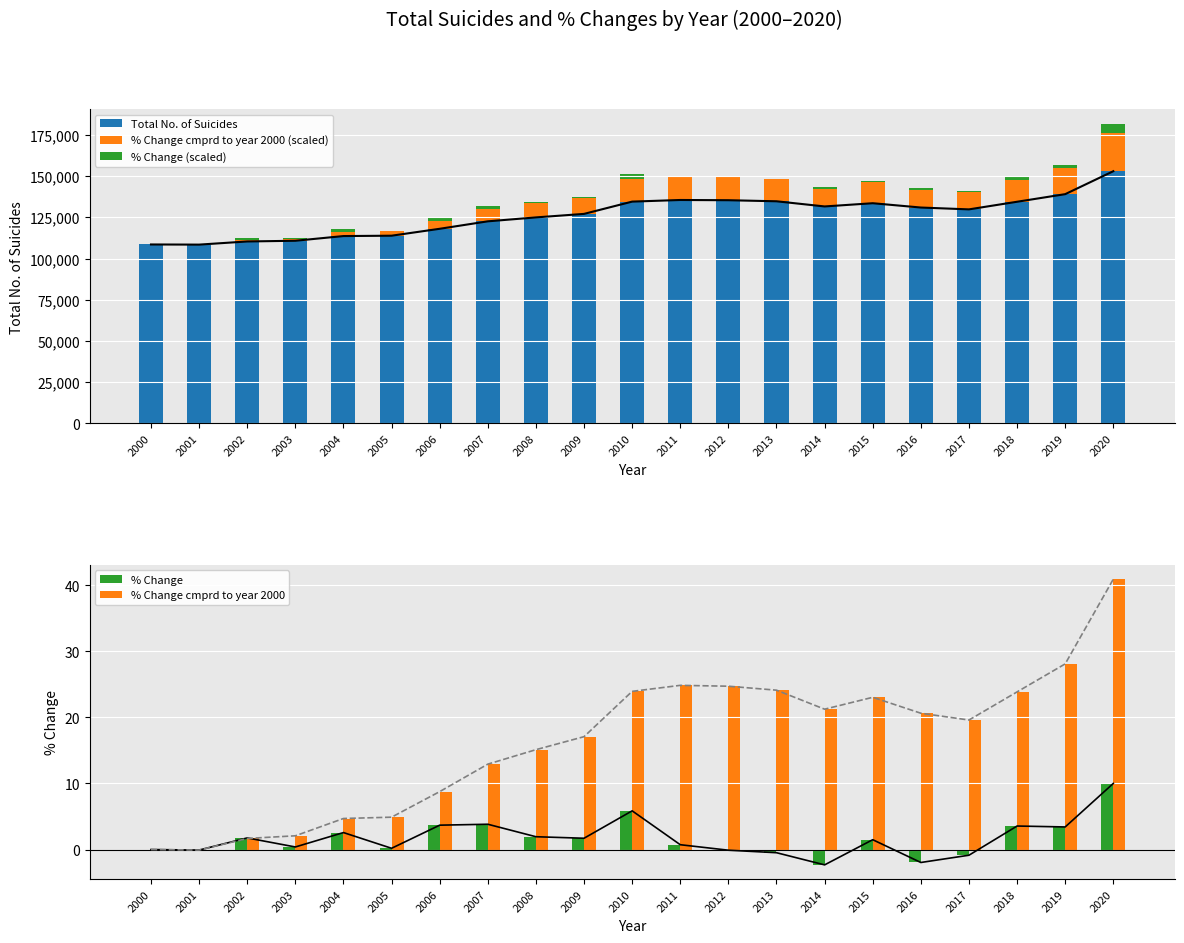

Where is % Change nearest to the value 3?

2019